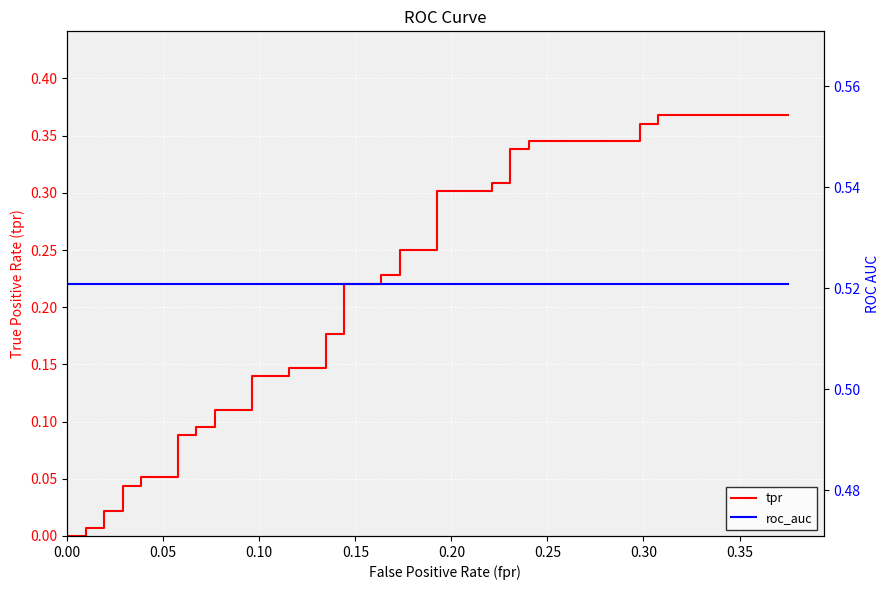

True or false: tpr and roc_auc cross at least once.

False